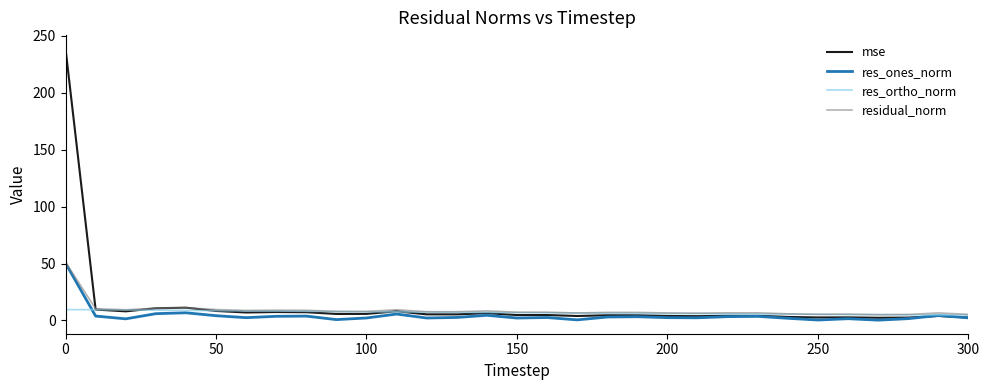

Which series has the widest spread of values?

mse